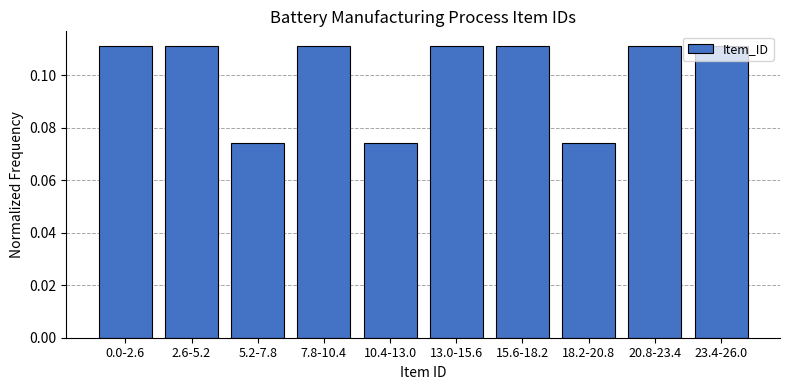

What is the label of the 6th bar from the left?

13.0-15.6